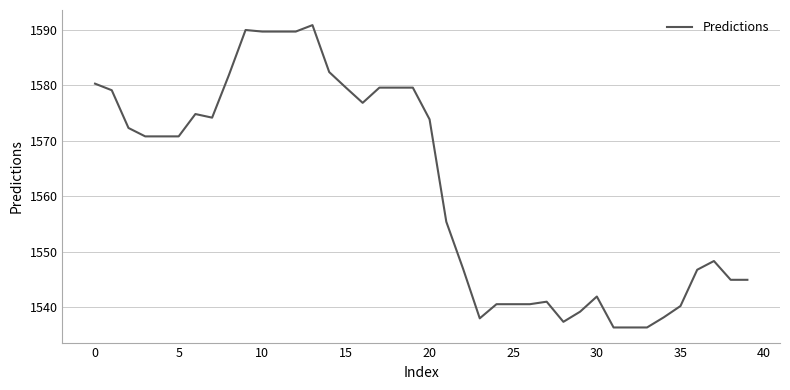

What is the difference between the maximum and minimum values?

54.4